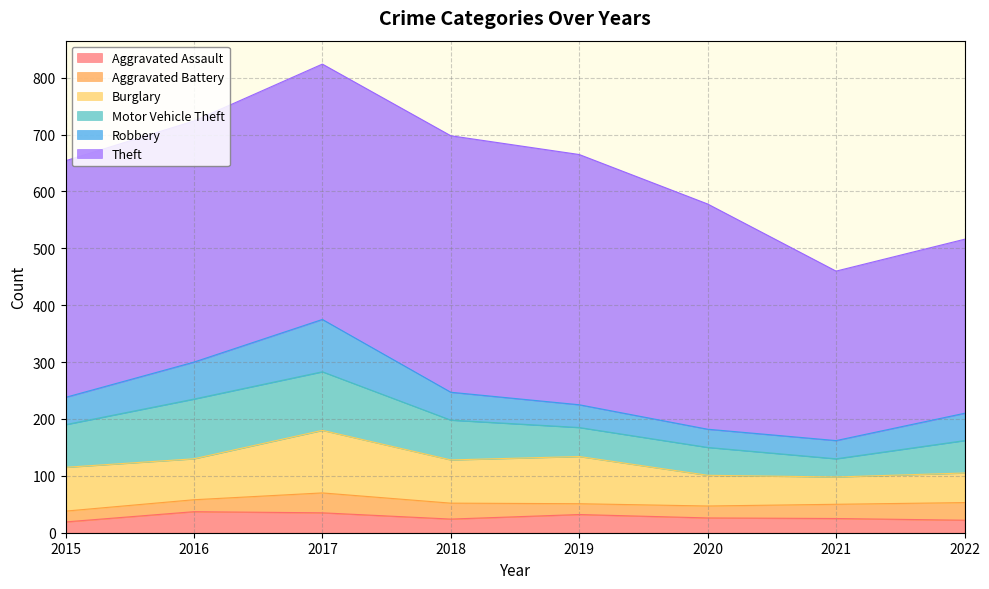

Reading right to left, transcribe all the data shown in this chart.

Aggravated Assault: 22	25	26	32	24	35	37	19
Aggravated Battery: 31	25	21	19	28	35	21	19
Burglary: 52	48	54	83	76	110	72	77
Motor Vehicle Theft: 57	32	49	51	70	103	105	75
Robbery: 48	32	32	40	49	92	65	48
Theft: 306	298	396	440	451	449	424	416